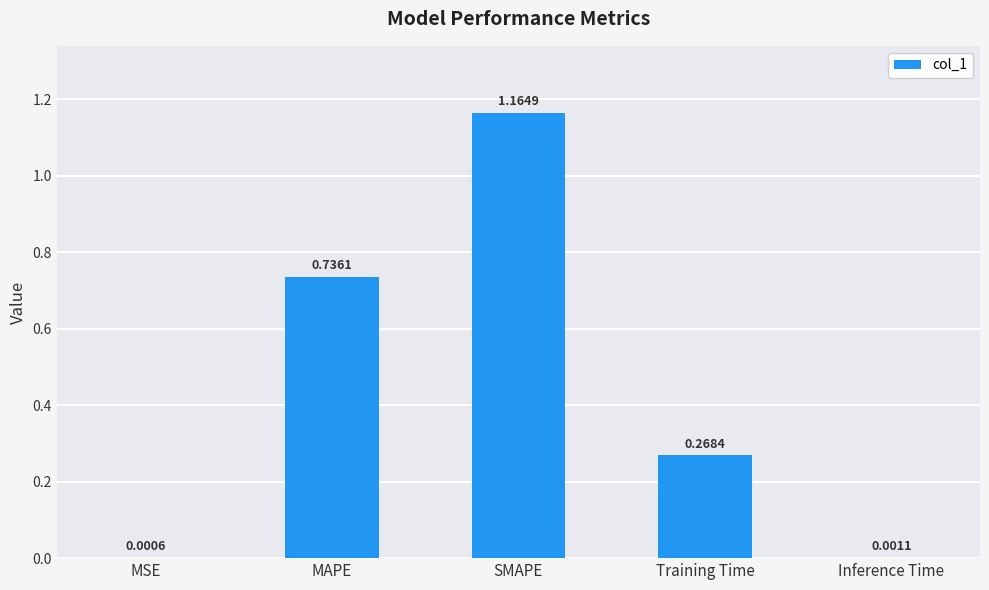

What is the sum of all values?

2.2